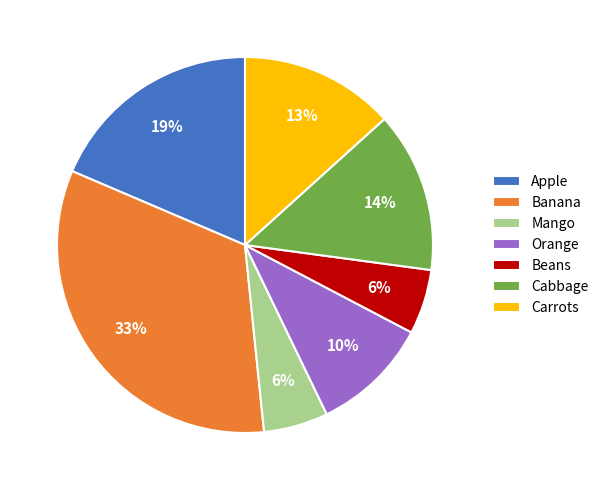

Approximately how many times larger is the value at Orange compared to Cabbage?

0.7